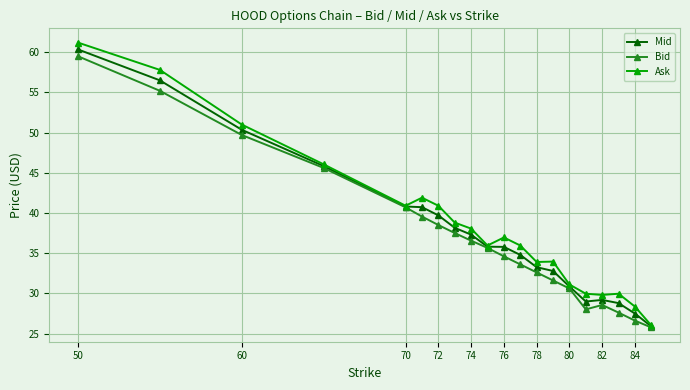

Which series has the largest total across all categories?

Ask